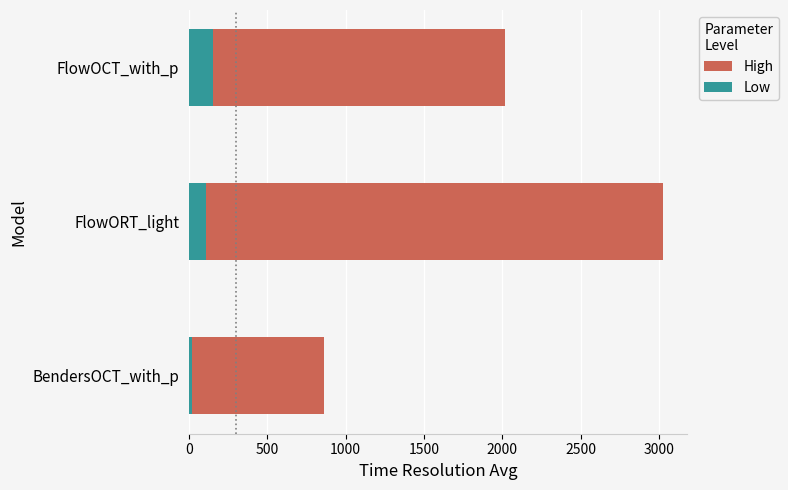

Rank the series by their maximum value, from highest to lowest.

High, Low